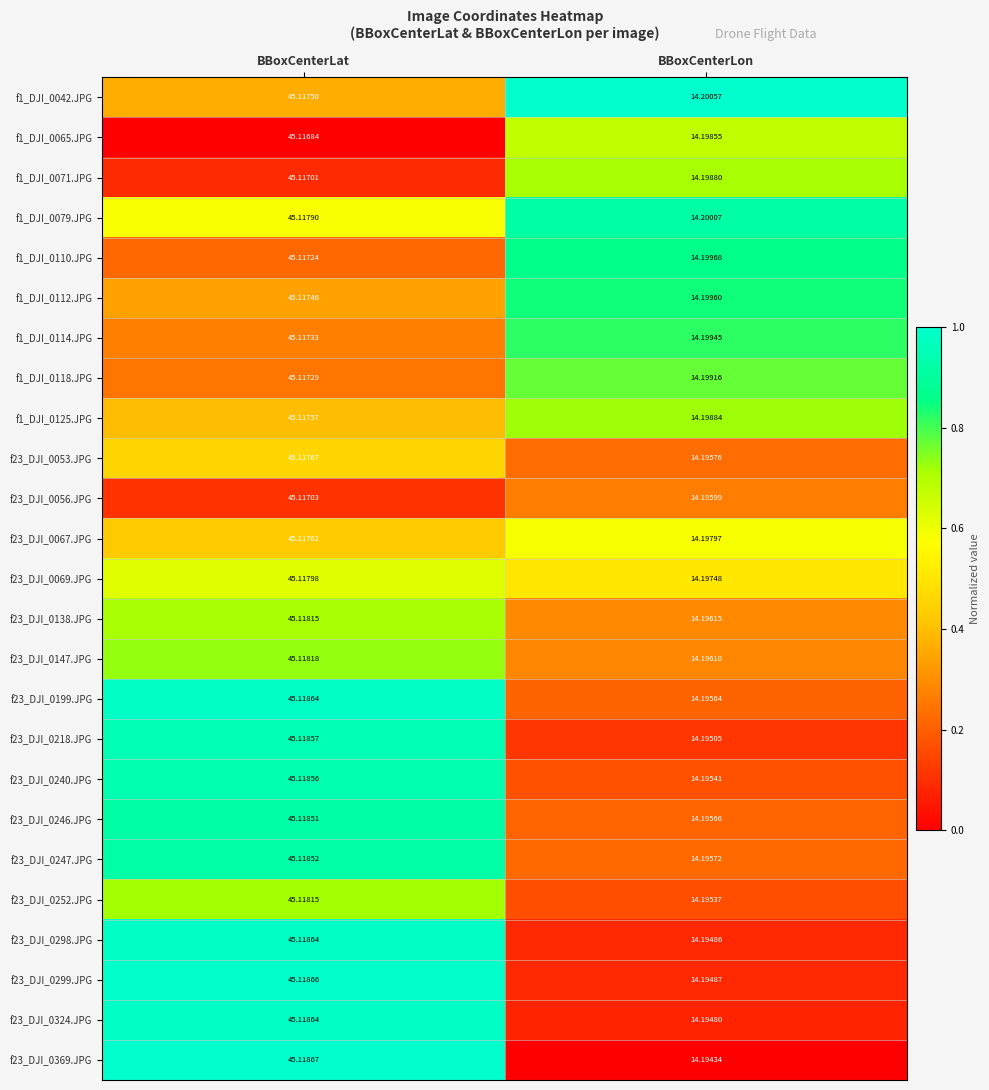

Which category has the highest value in the f1_DJI_0065.JPG series?

BBoxCenterLat